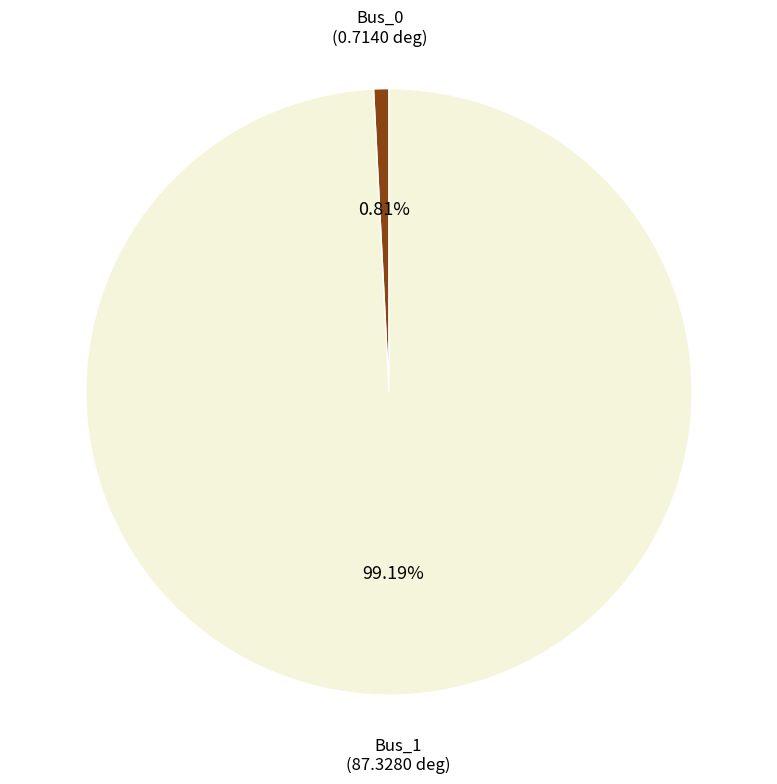

Does Bus_1 account for over 50% of the chart?

Yes